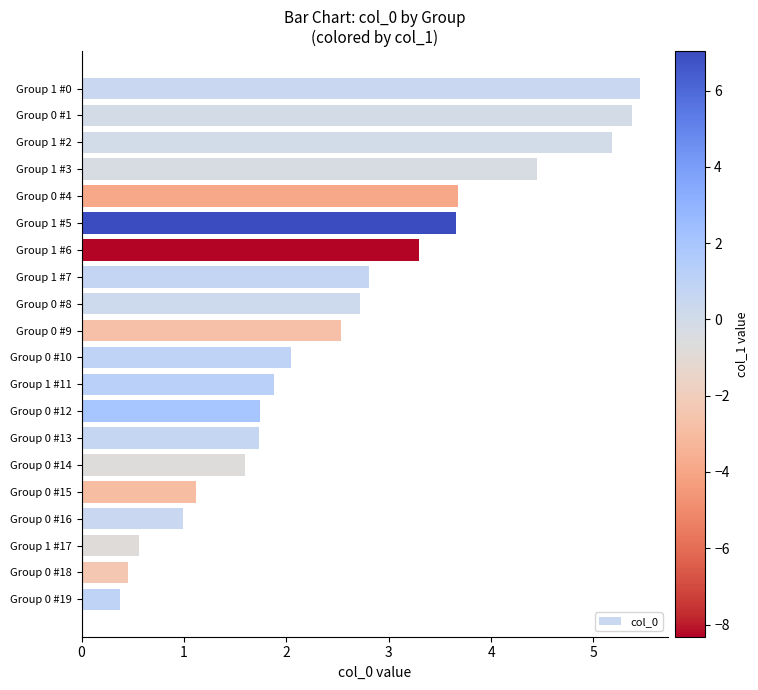

Between Group 0 #10 and Group 1 #11, which is larger?

Group 0 #10